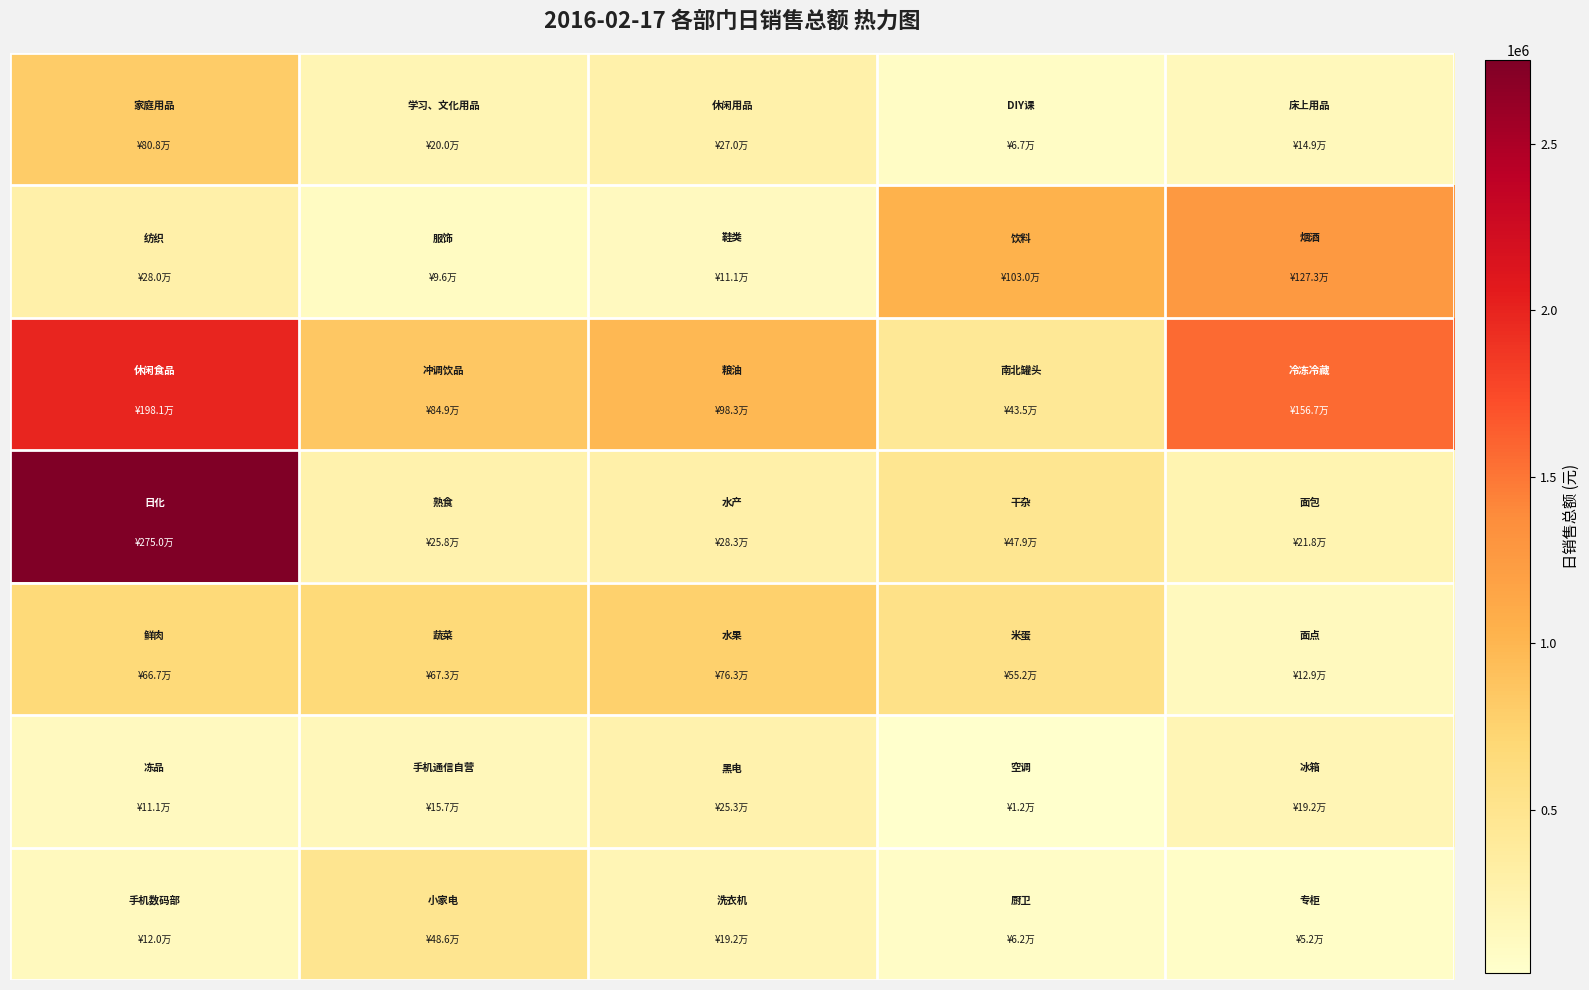

How many distinct data groups are displayed?

7